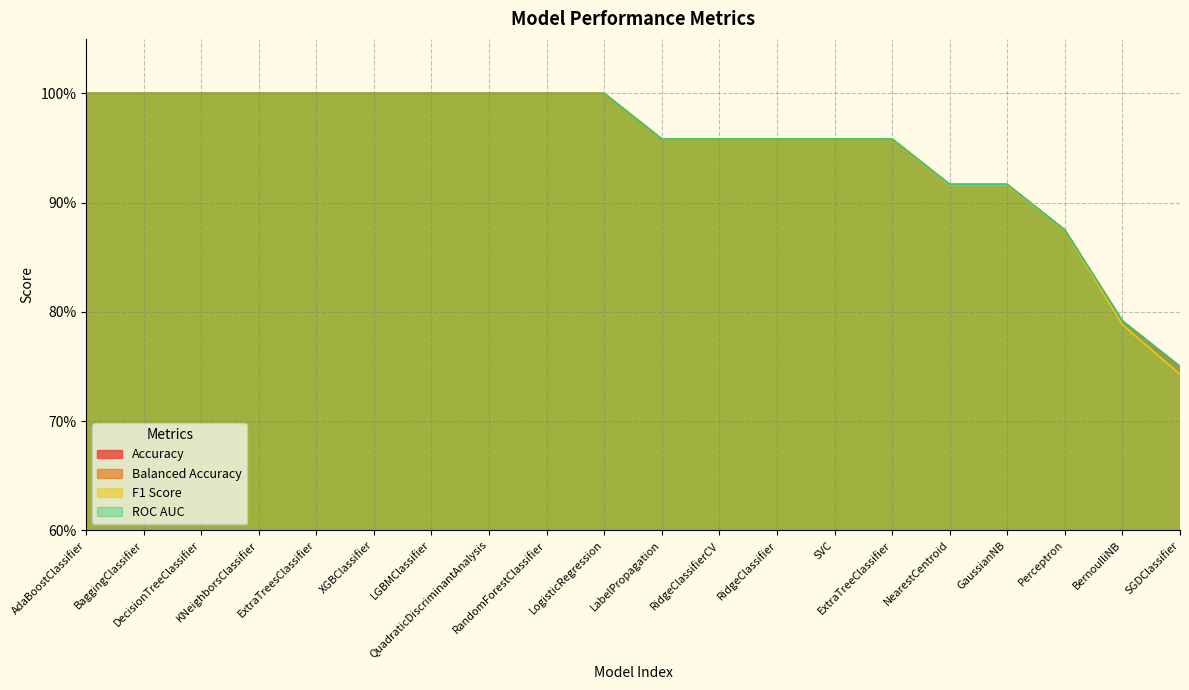

True or false: Balanced Accuracy has a value of 1.0 at LogisticRegression.

True